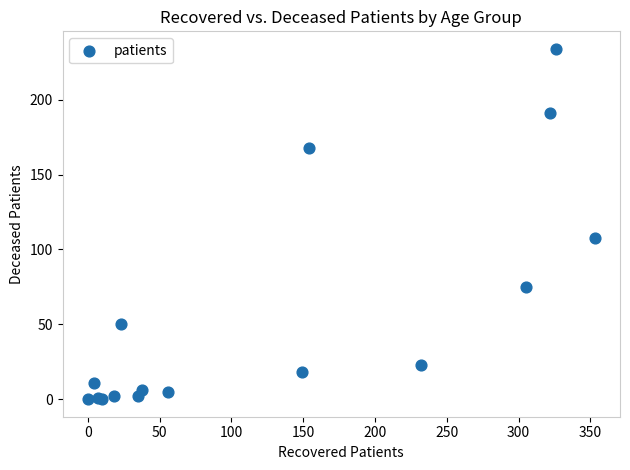

What Y value in the scatter plot is closest to 117?

108